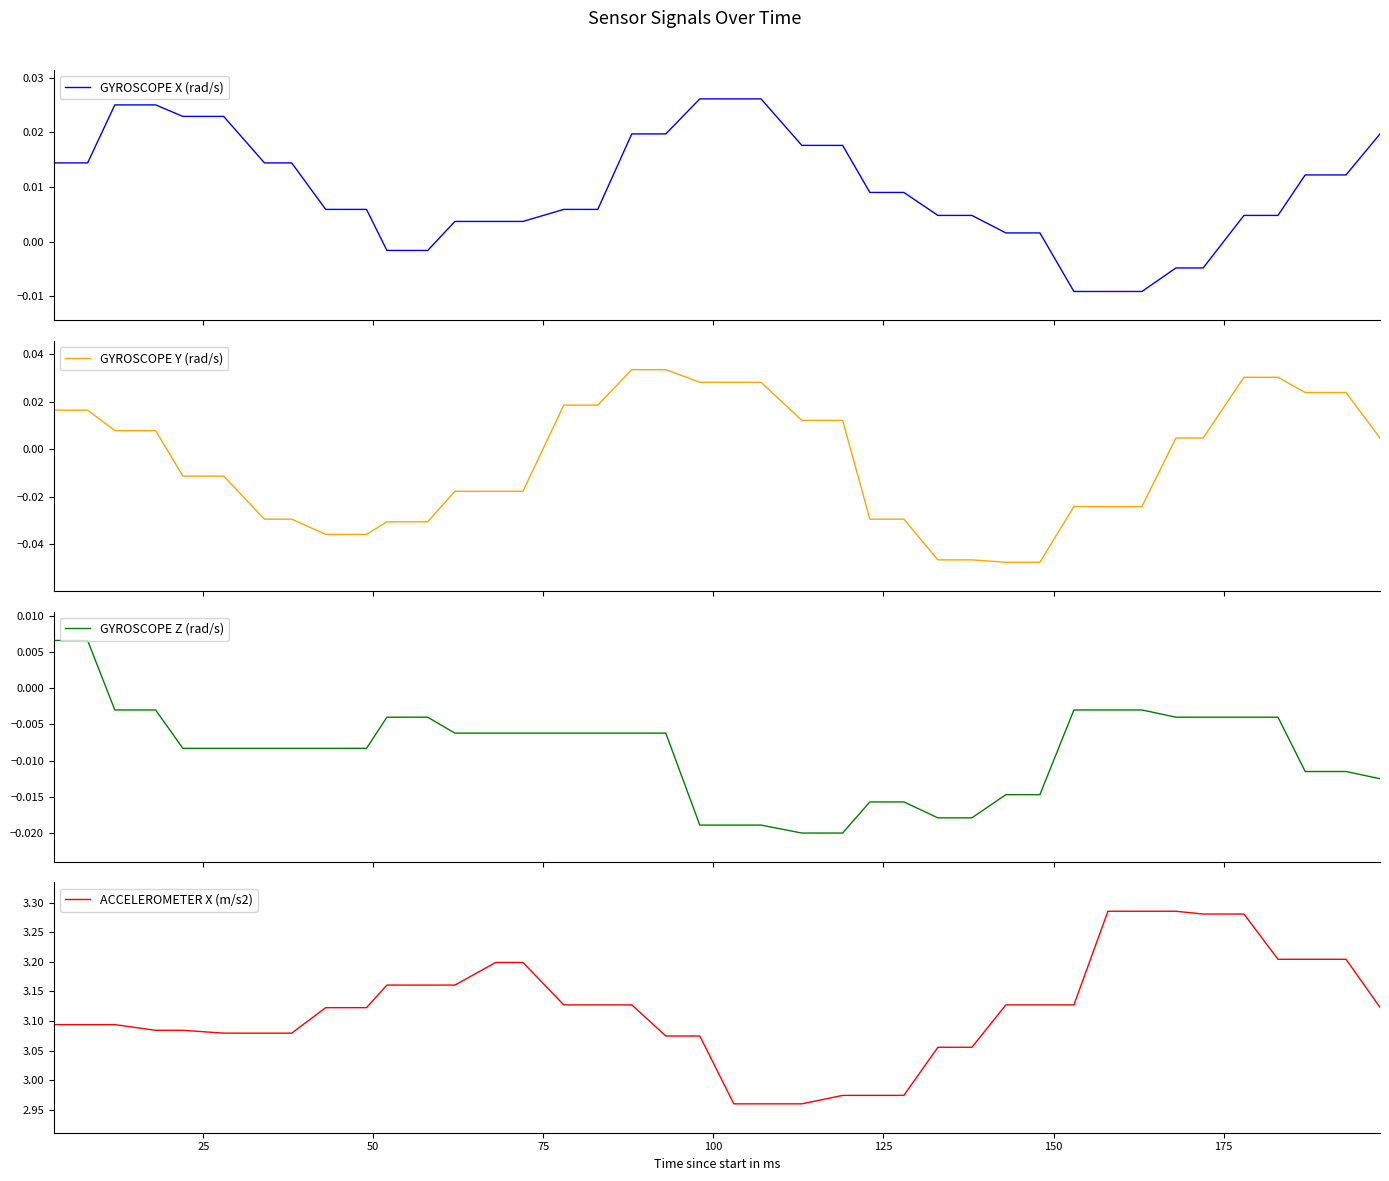

Count the number of data series in this chart.

4